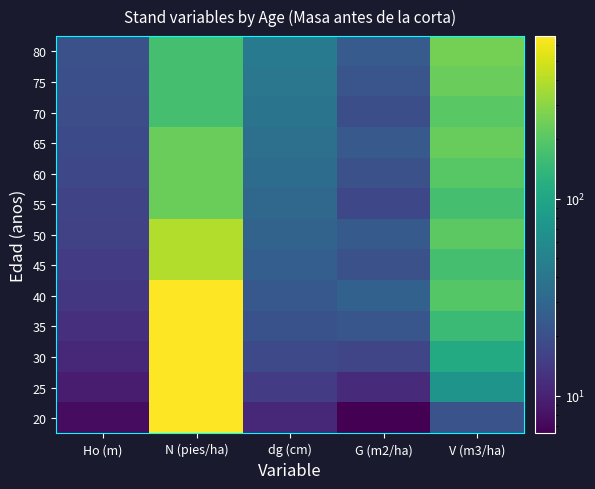

What is the minimum value shown in the chart?

6.4